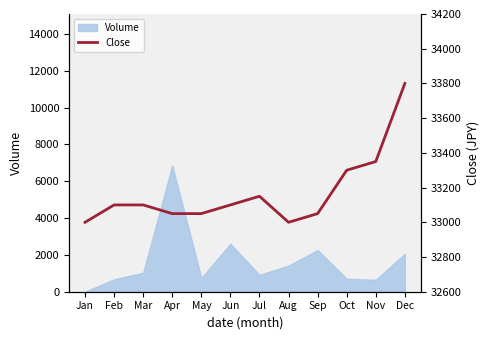

Is it true that the value at Mar is 46771?

False